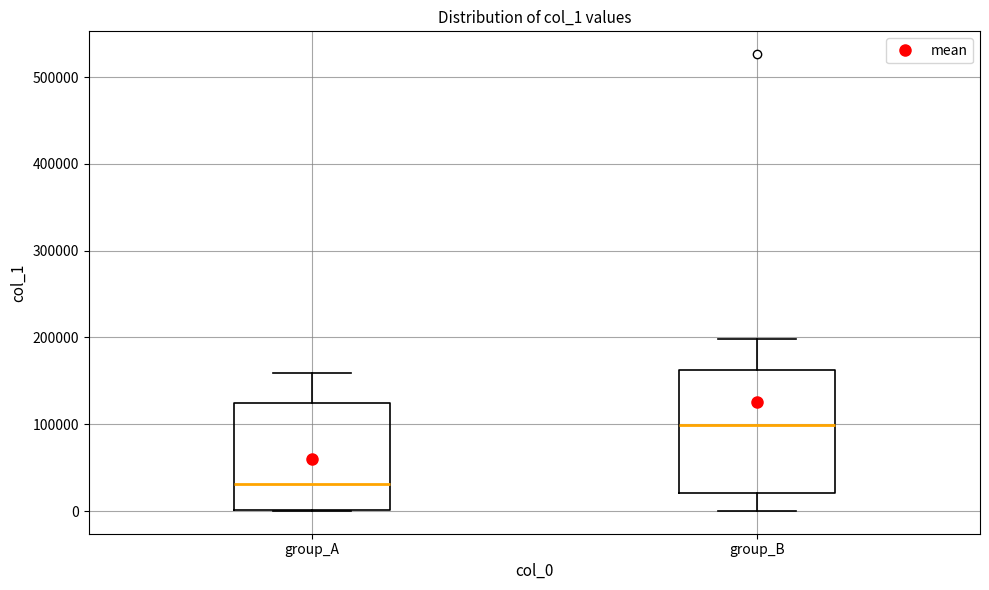

Reading left to right, read every box against the y-axis: the position of its median line, the range the box covers, and the ends of its whiskers. The values are not printed on the chart, so give them approximately, as read against the axis.

group_A: median 30000, box 0 to 120000, whiskers 0 to 160000
group_B: median 100000, box 20000 to 160000, whiskers 0 to 200000